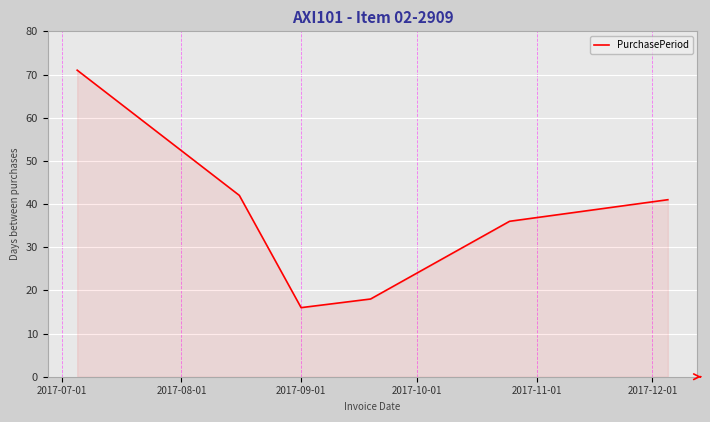

Does the chart have visible grid lines?

Yes